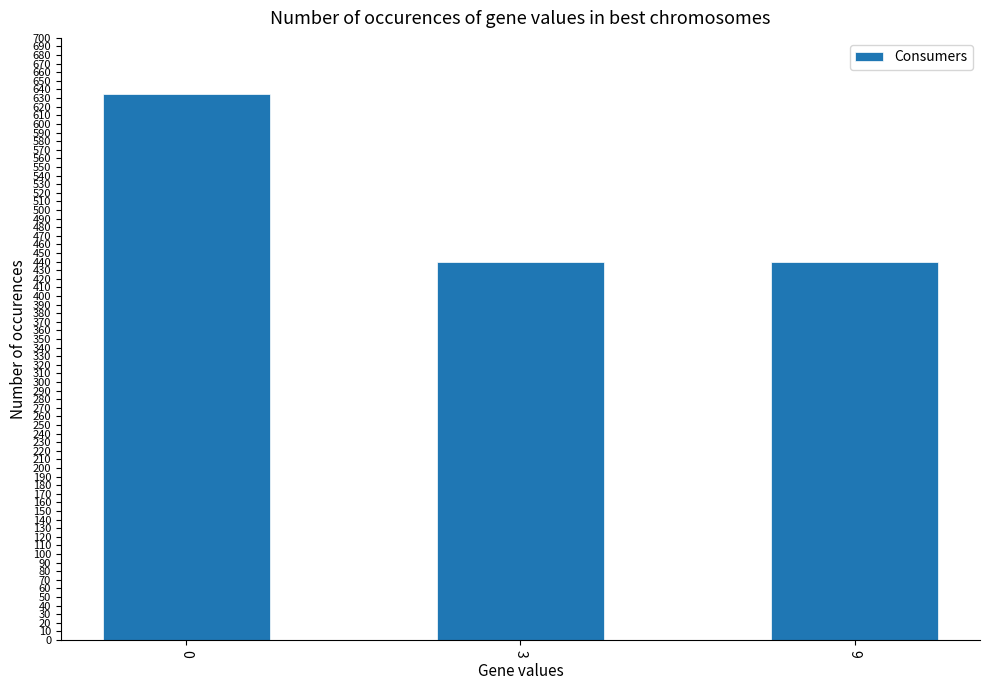

What is the change in value from 0 to 3?

-195